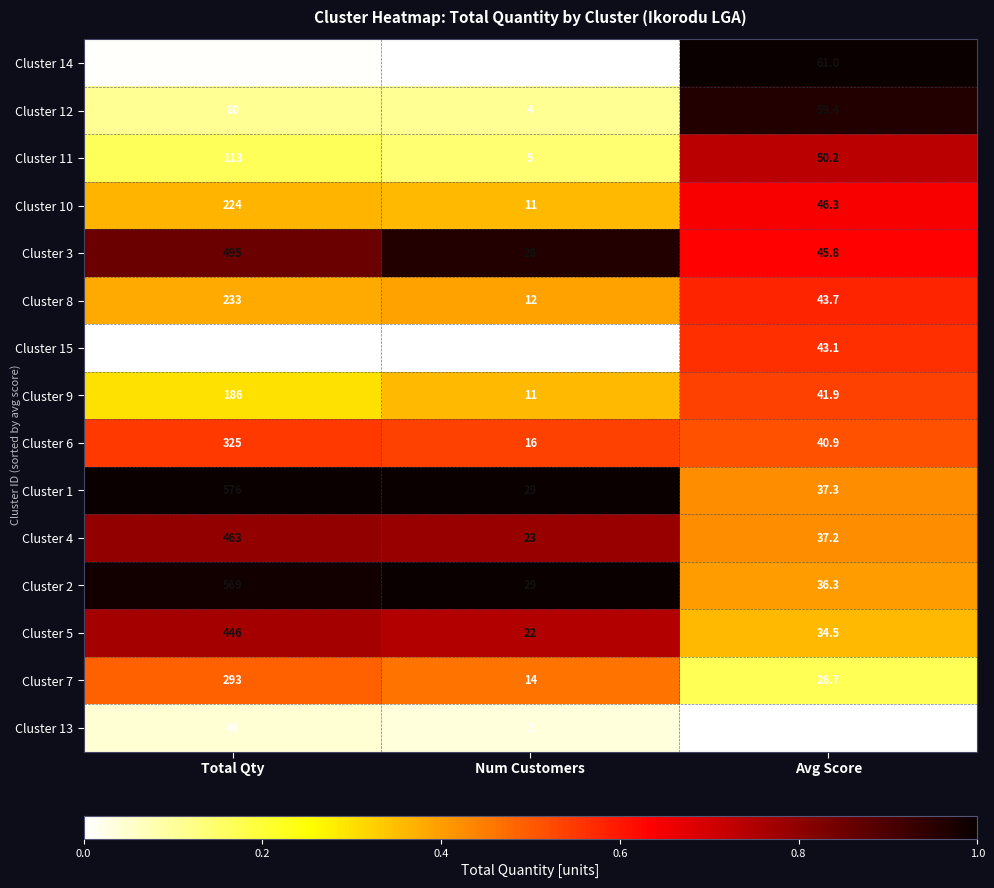

What is the difference between the highest and lowest values at Num Customers?

28.0